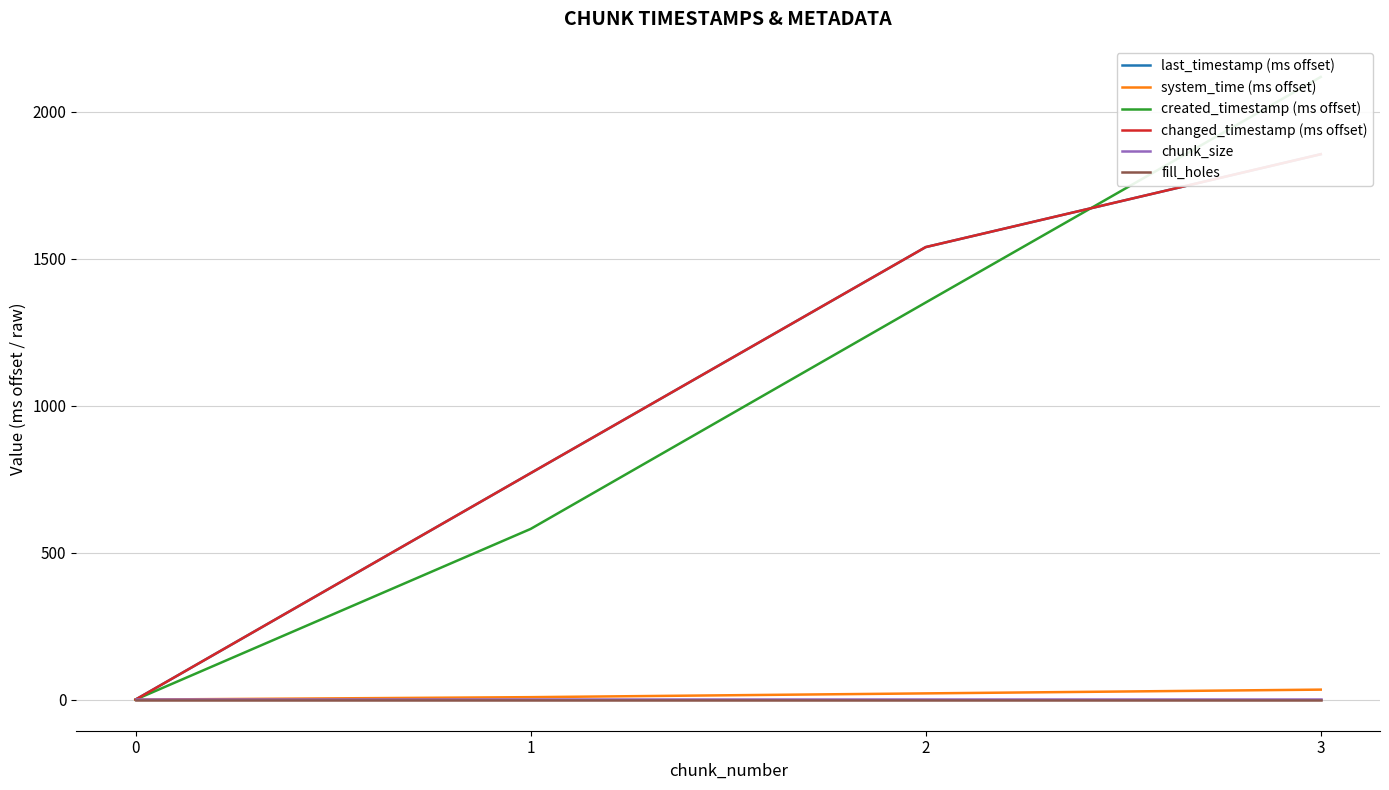

At 1, list the series in order from smallest to largest.

fill_holes, chunk_size, system_time (ms offset), created_timestamp (ms offset), last_timestamp (ms offset), changed_timestamp (ms offset)